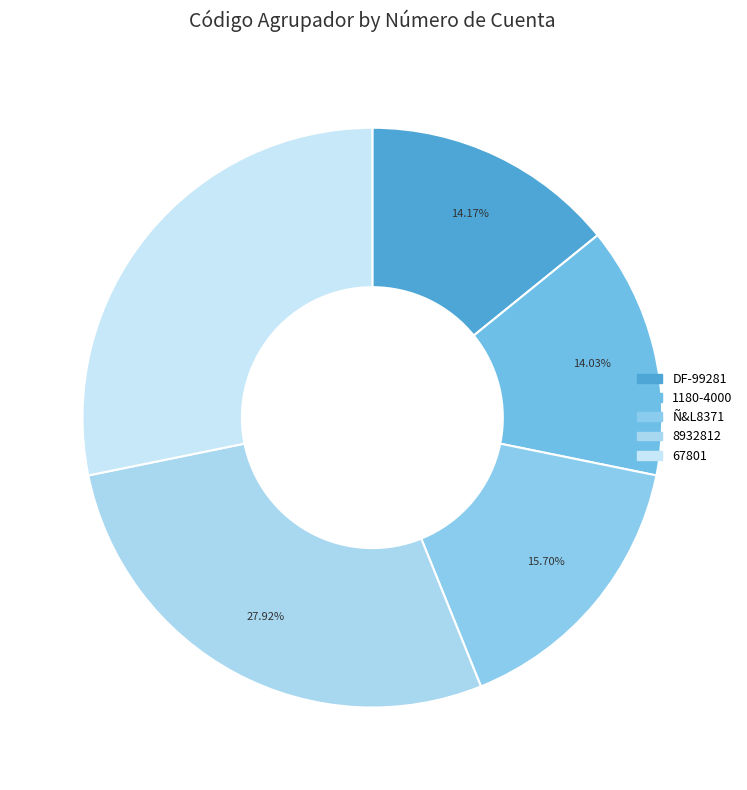

To the nearest percent, what is the combined percentage of DF-99281 and Ñ&L8371?

30%